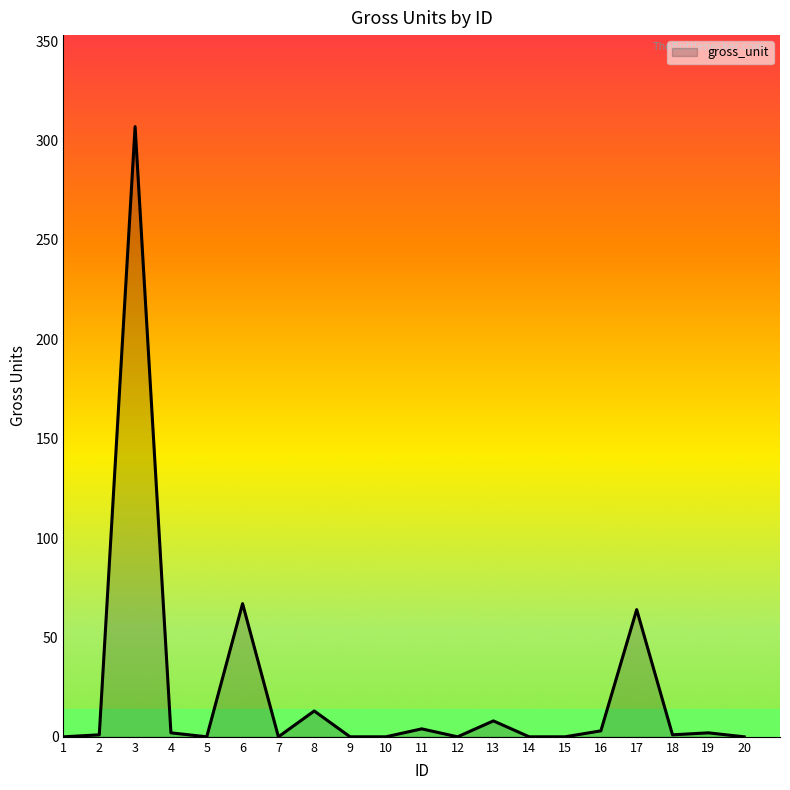

What is the change in value from 7 to 13?

+8